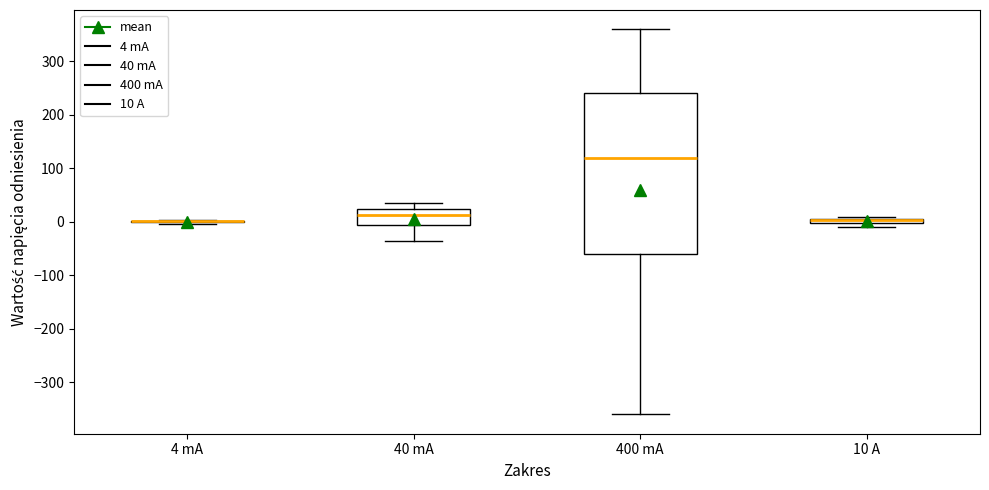

Comparing the boxes themselves (not the whiskers), which one is the tallest?

400 mA